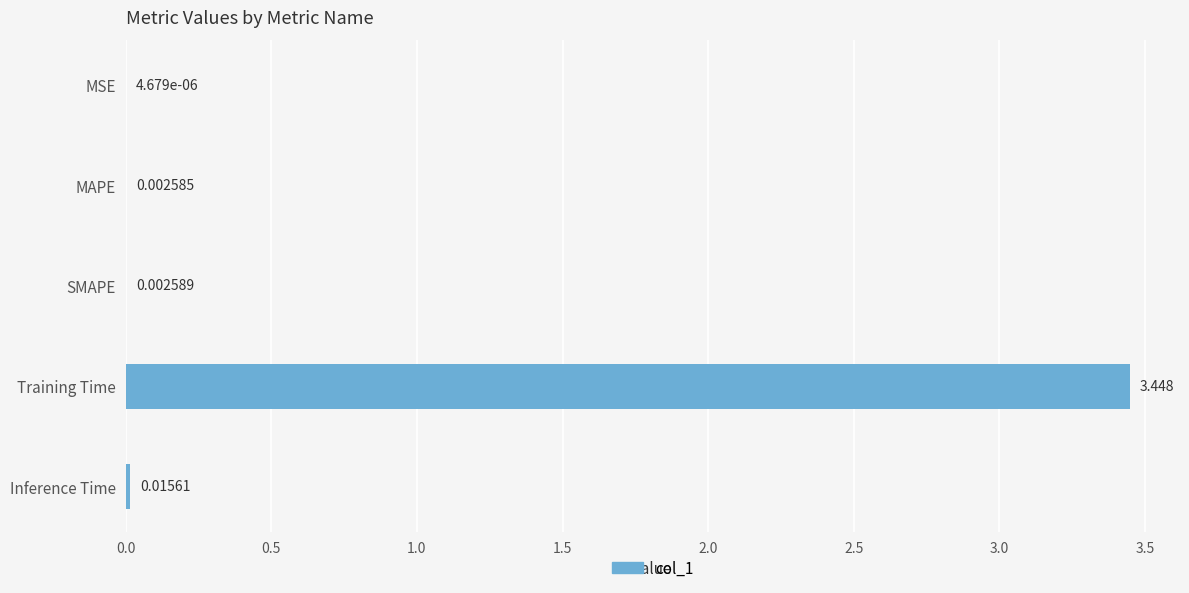

Between SMAPE and MSE, which is larger?

SMAPE